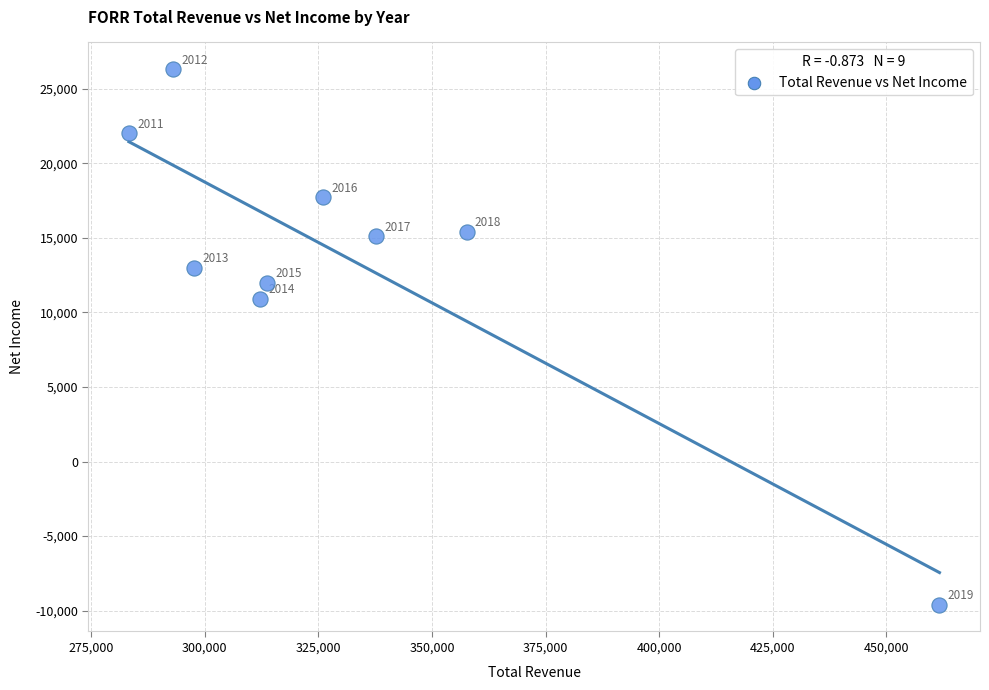

What Y value in the scatter plot is closest to 8350?

10900